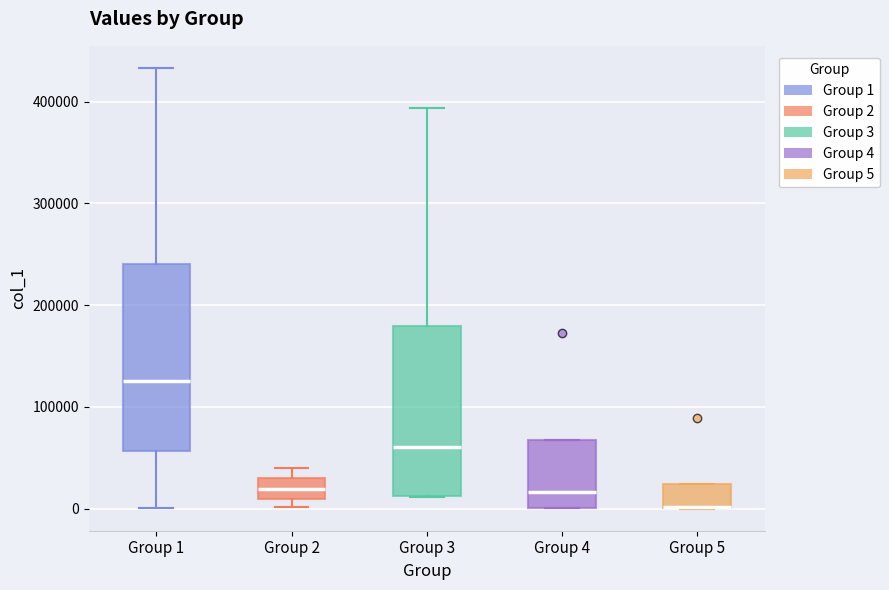

Comparing the boxes themselves (not the whiskers), which one is the tallest?

Group 1